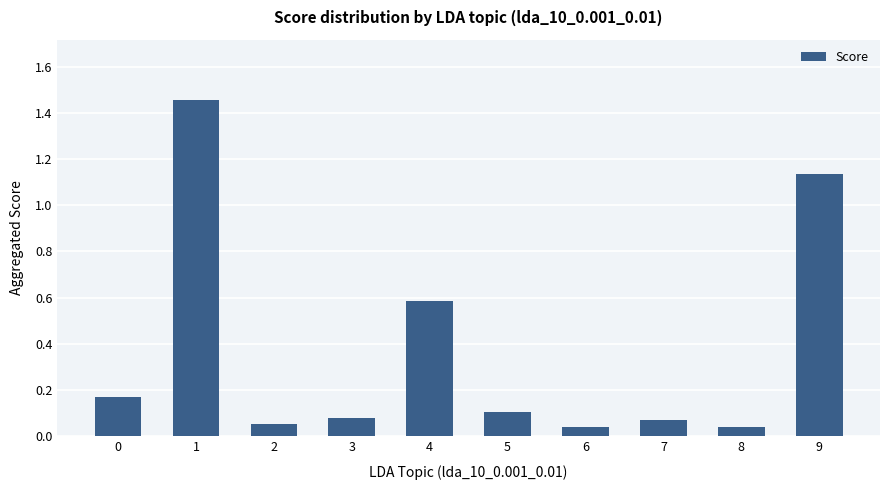

What is the change in value from 2 to 9?

+1.1